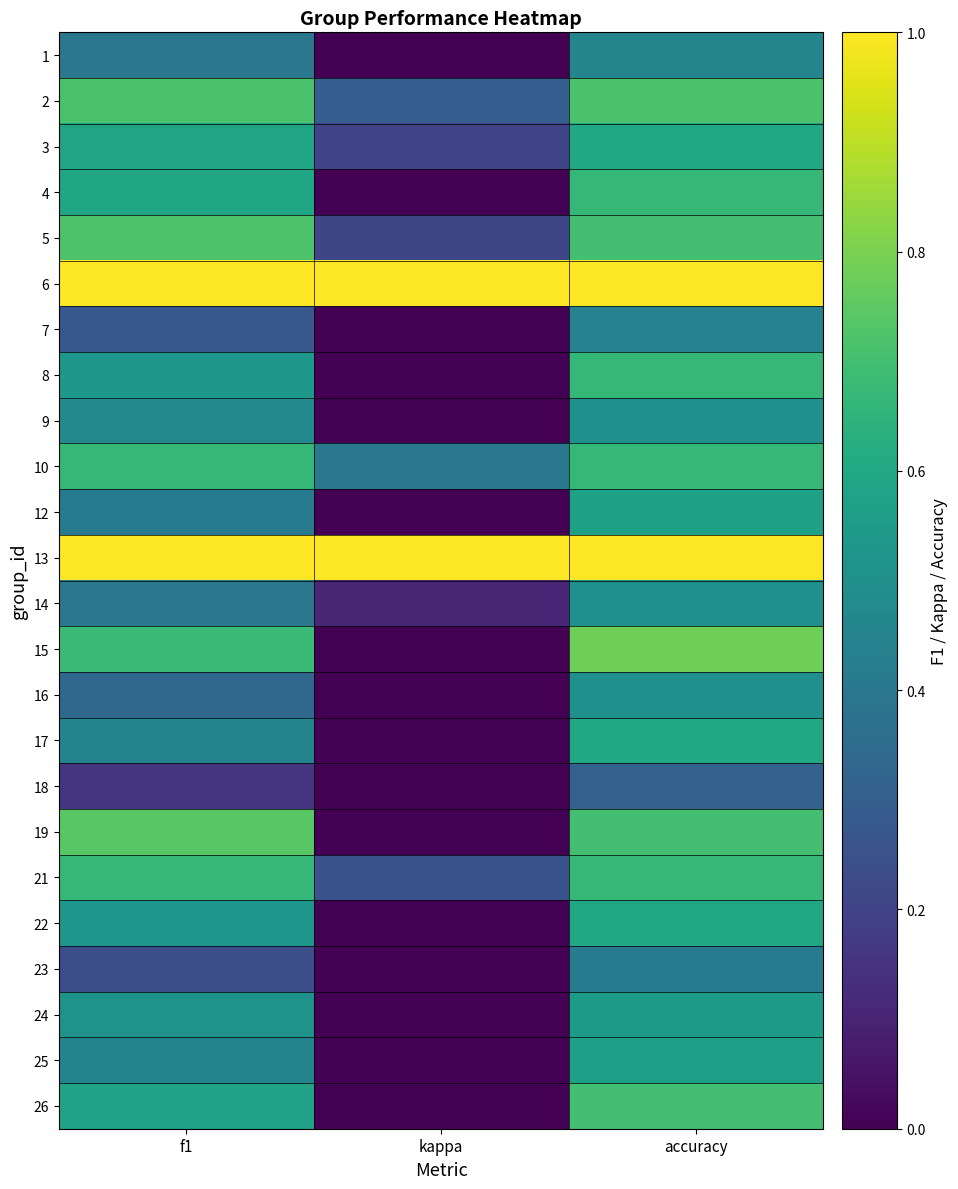

At how many categories does at least one series exceed 0?

3